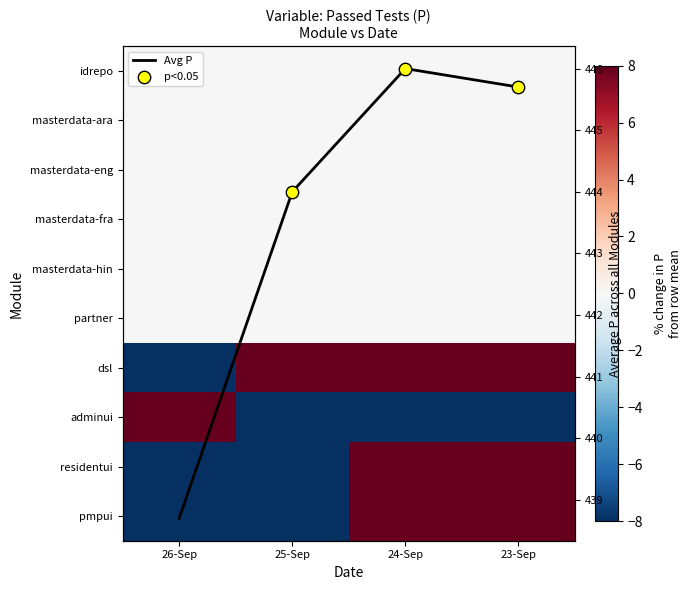

True or false: masterdata-hin has a value of 0.0 at 23-Sep.

True